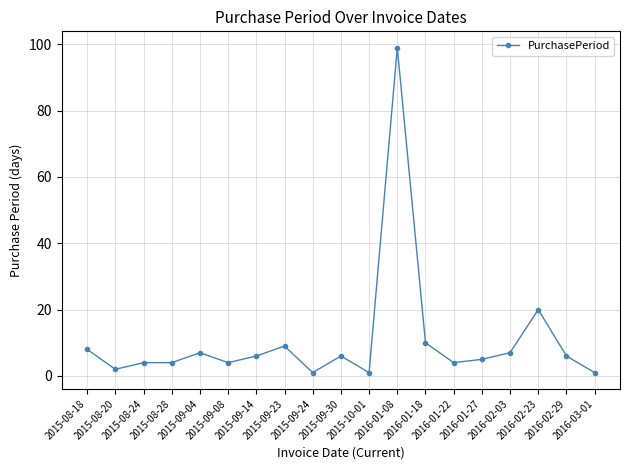

True or false: there are more than 2 points higher than both neighbors.

True